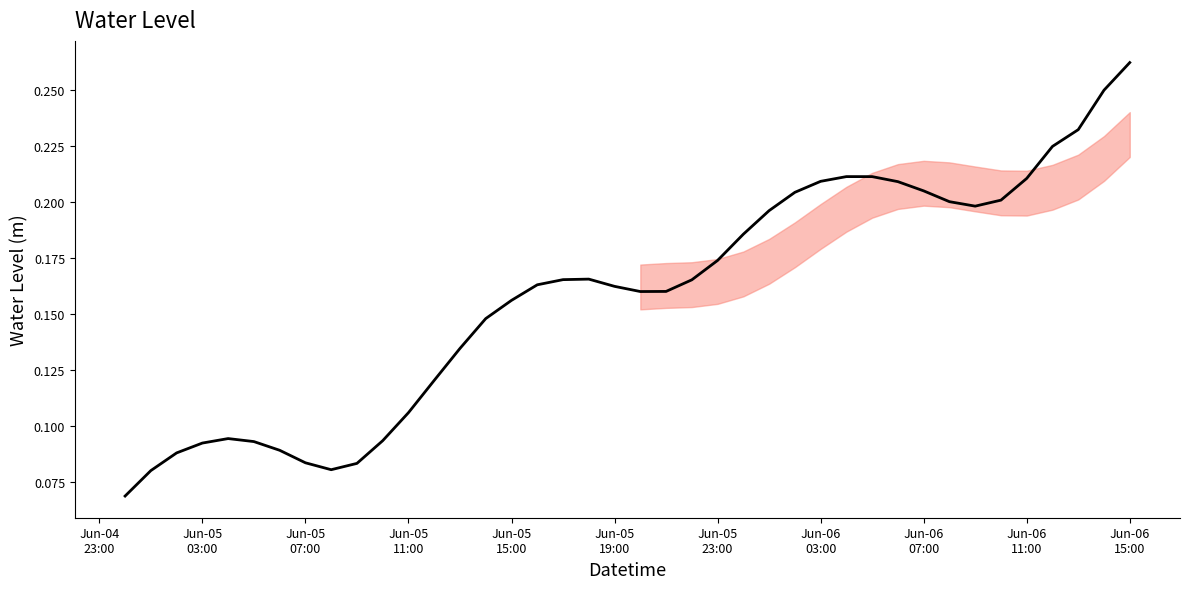

Reading left to right, what are all the values shown in this chart?

0.1	0.1	0.1	0.1	0.1	0.1	0.1	0.1	0.1	0.1	0.1	0.1	0.1	0.1	0.1	0.2	0.2	0.2	0.2	0.2	0.2	0.2	0.2	0.2	0.2	0.2	0.2	0.2	0.2	0.2	0.2	0.2	0.2	0.2	0.2	0.2	0.2	0.2	0.2	0.3